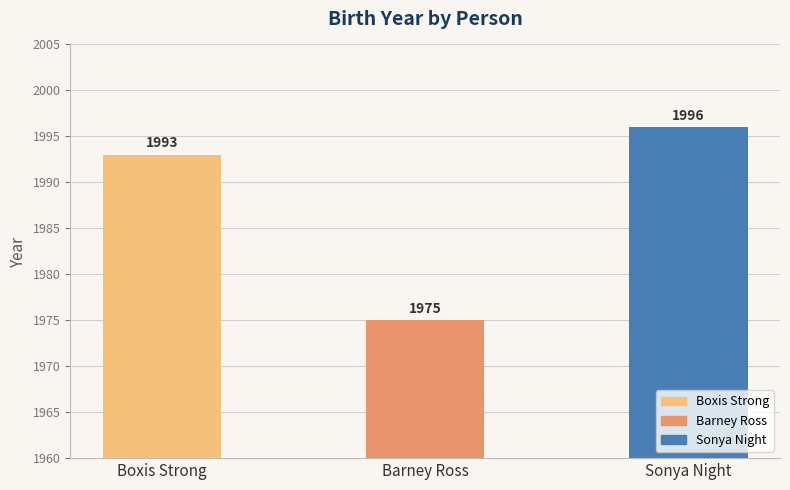

How many values are between 1975 and 1996?

3